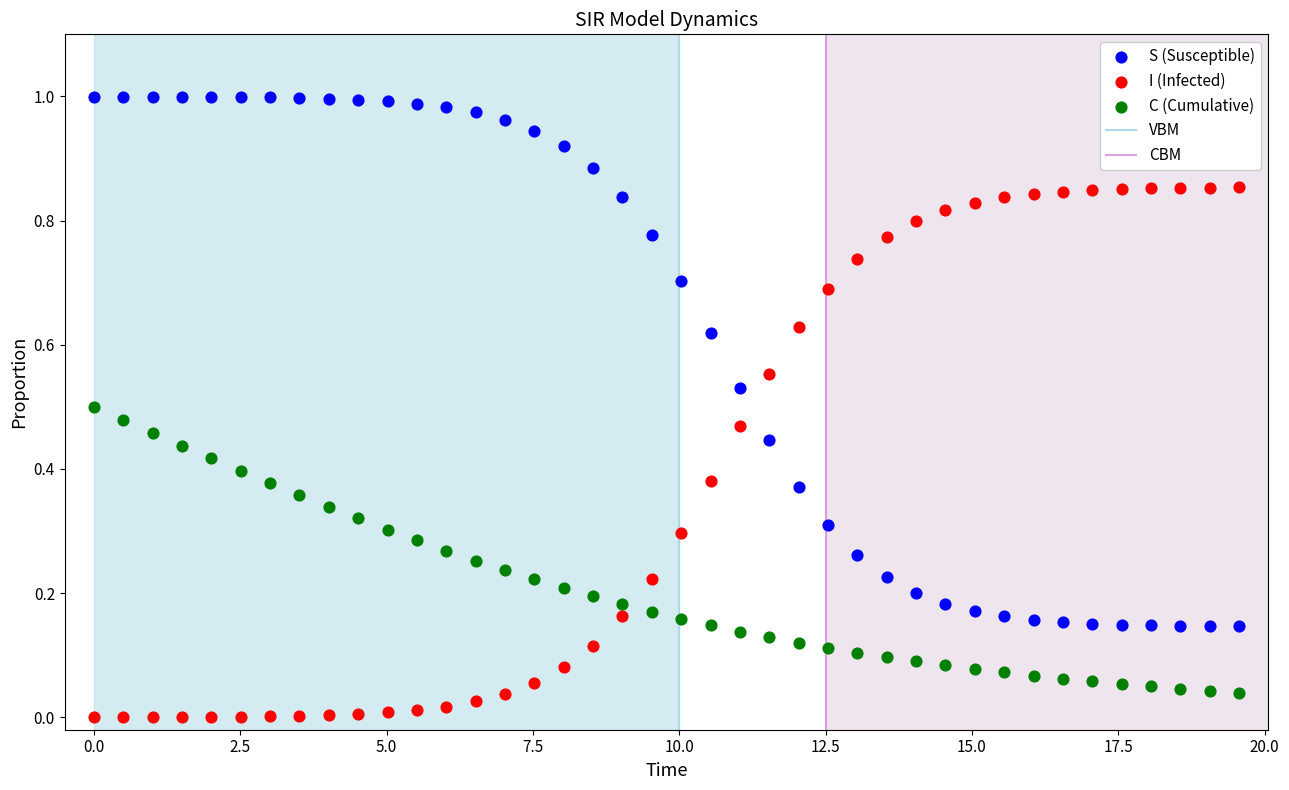

Which series reaches the minimum Y coordinate?

I (Infected)